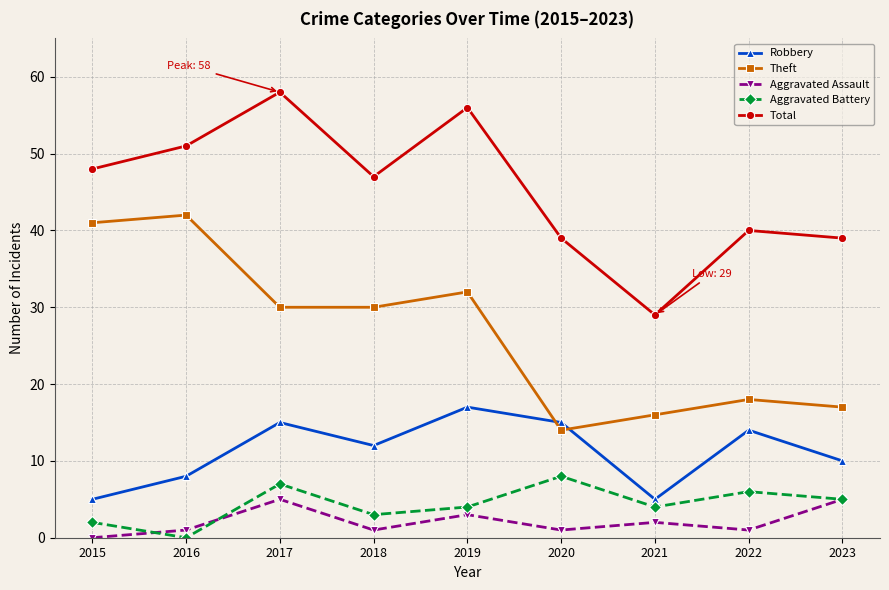

Which series changed the most between 2018 and 2022?

Theft